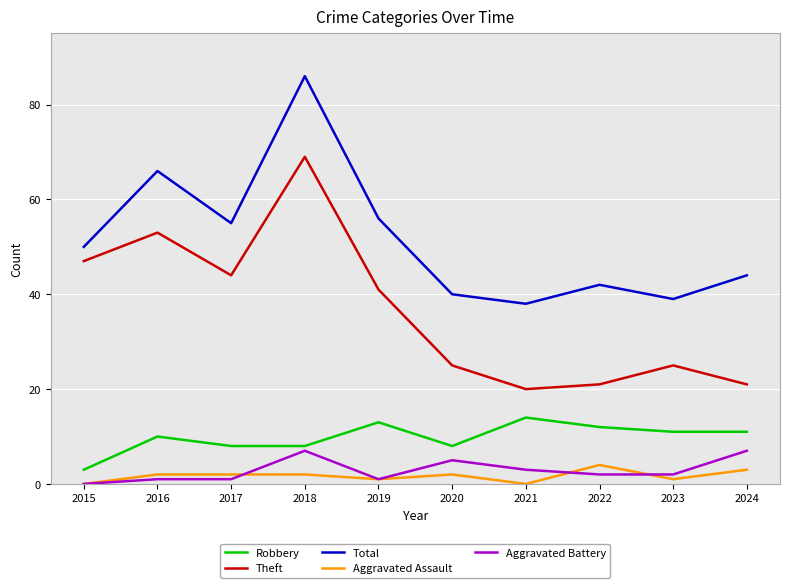

What is the approximate value of Theft at 2024?

21